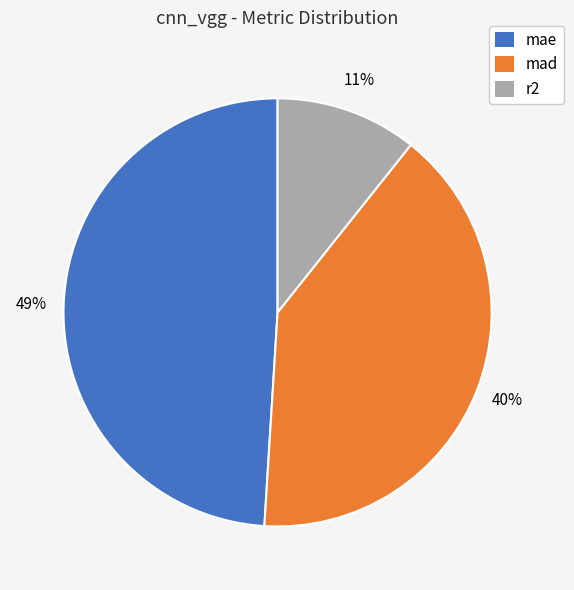

To the nearest percent, what percentage of the pie is mad?

40%